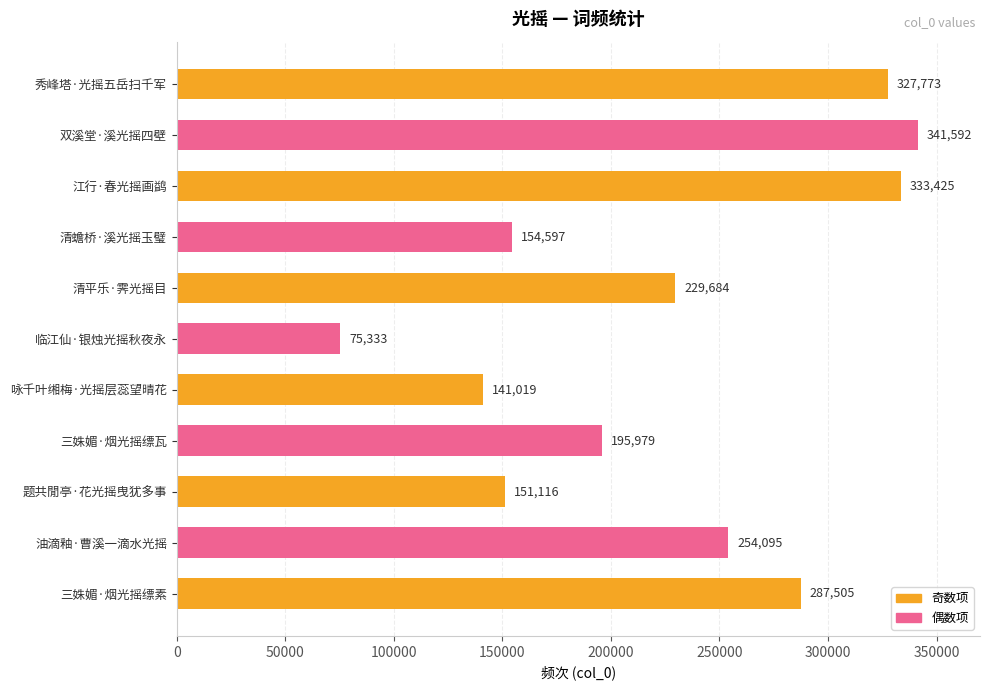

What is the difference between the maximum and second lowest values?

200573